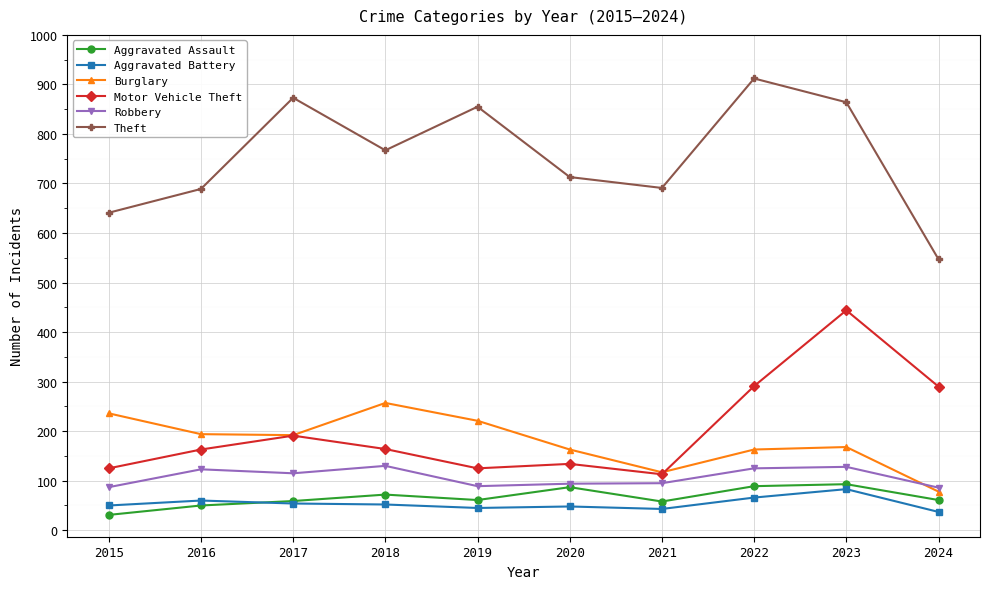

Between 2016 and 2017, which series saw the biggest shift?

Theft